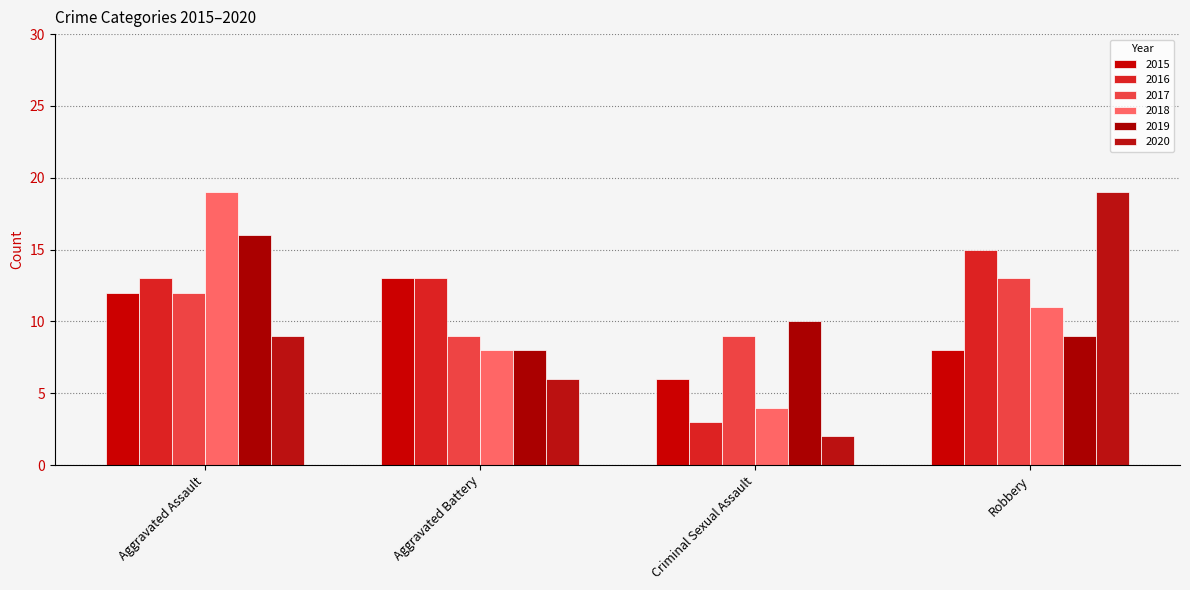

How many bars are there in total?

24